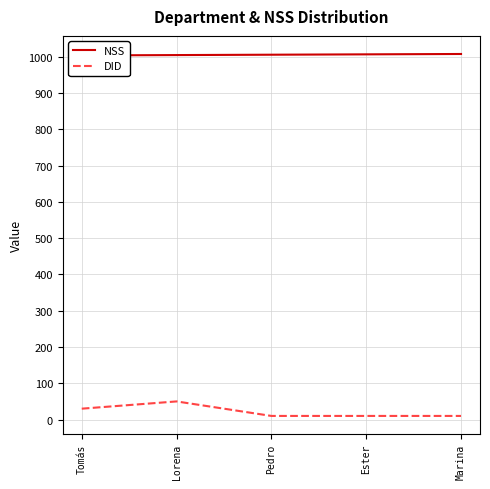

At which label is NSS closest to 1006?

Pedro